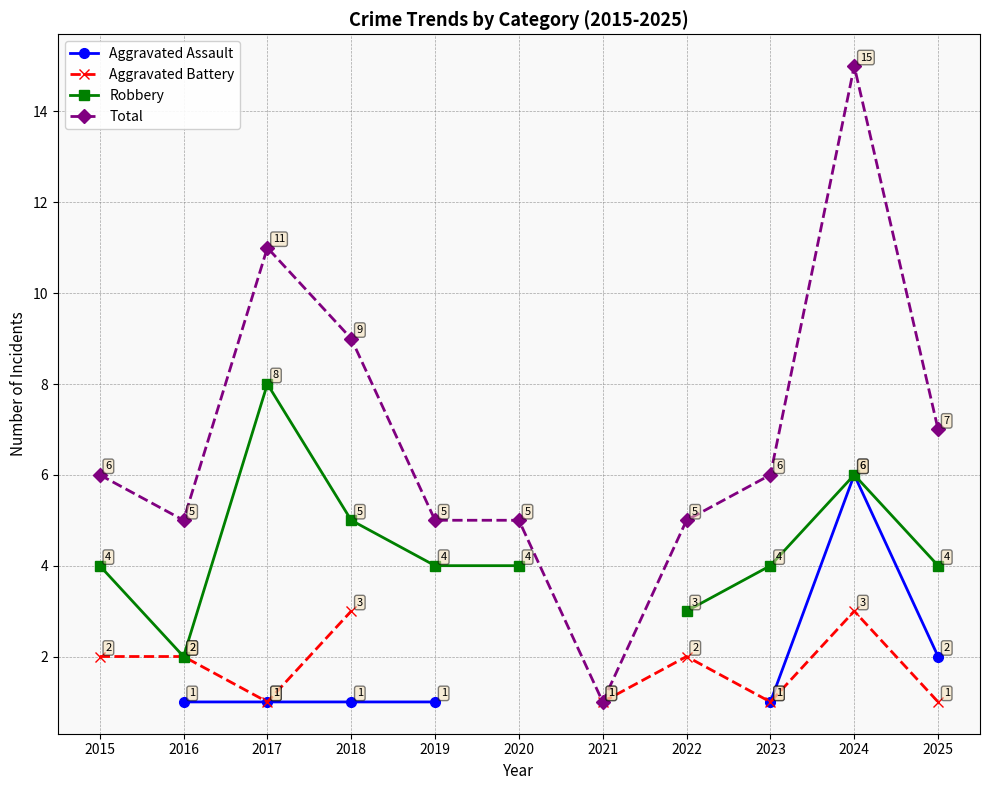

What is the spread (max minus min) of values at 2016?

4.0